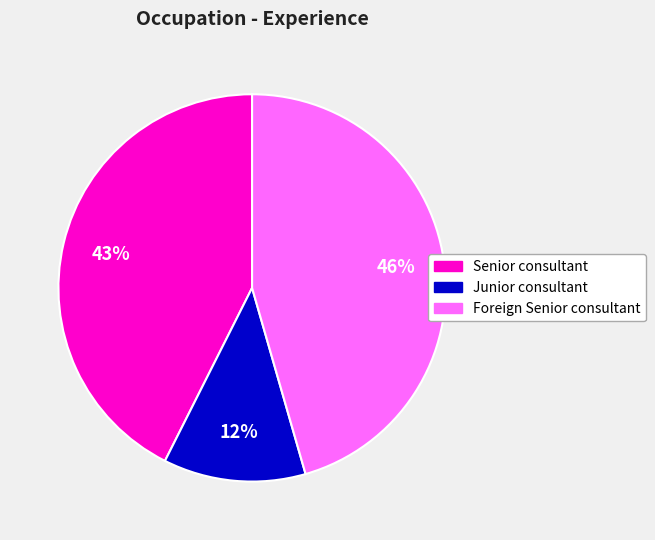

To the nearest percent, what is the average slice percentage?

33%